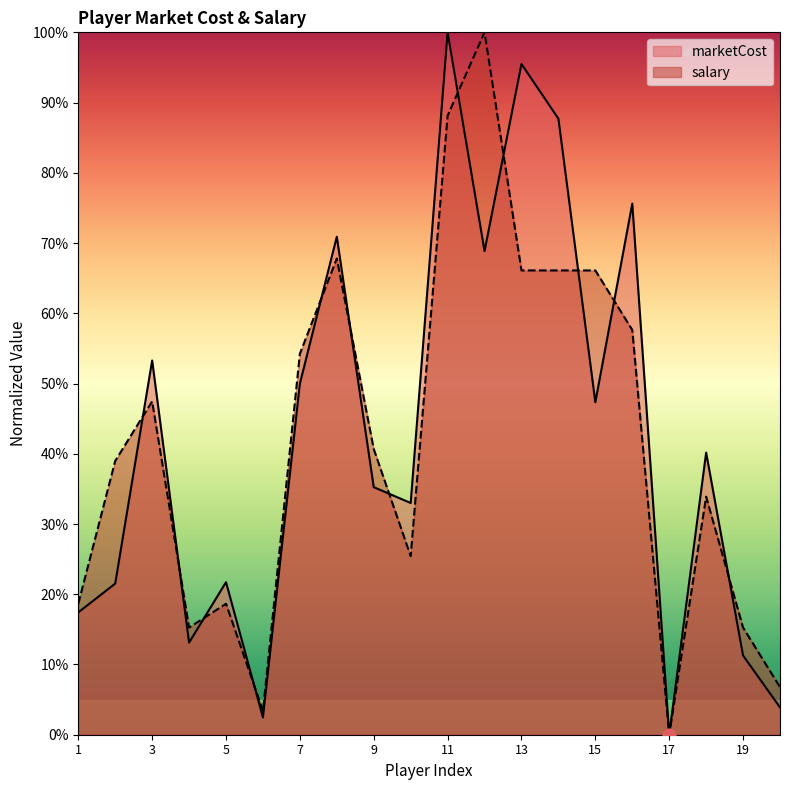

Which series has the widest spread of Y values?

marketCost